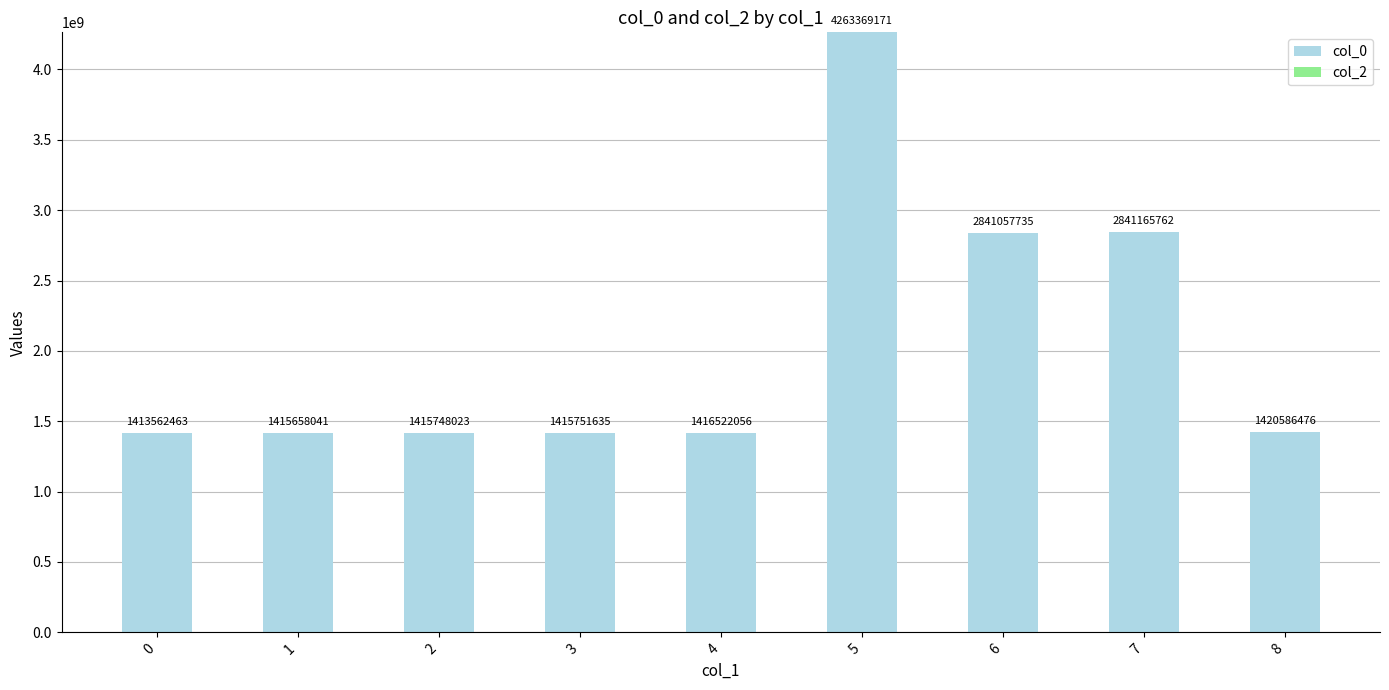

What is the value of the 2nd bar from the left?

1415658041